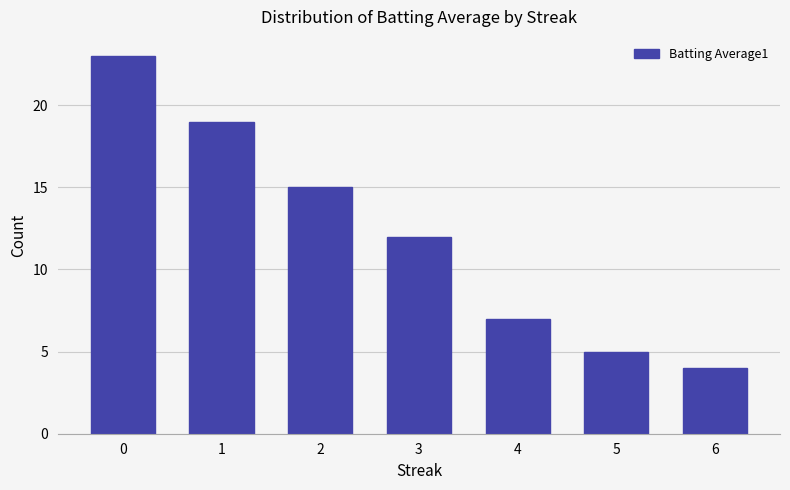

Reading left to right, extract all data points from this chart.

0=23	1=19	2=15	3=12	4=7	5=5	6=4